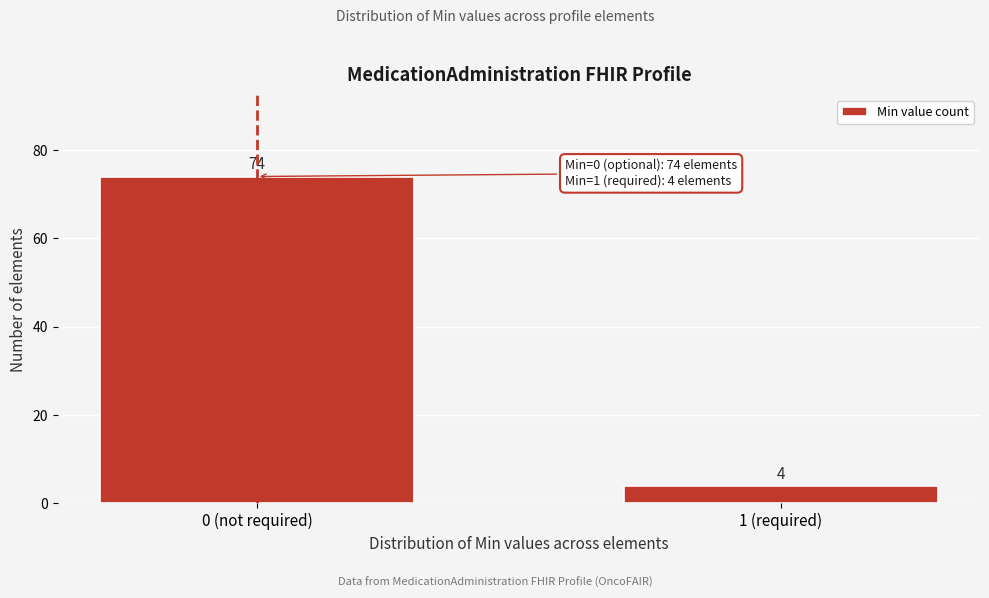

Reading left to right, list all the values displayed in this chart.

0 (not required)=74	1 (required)=4